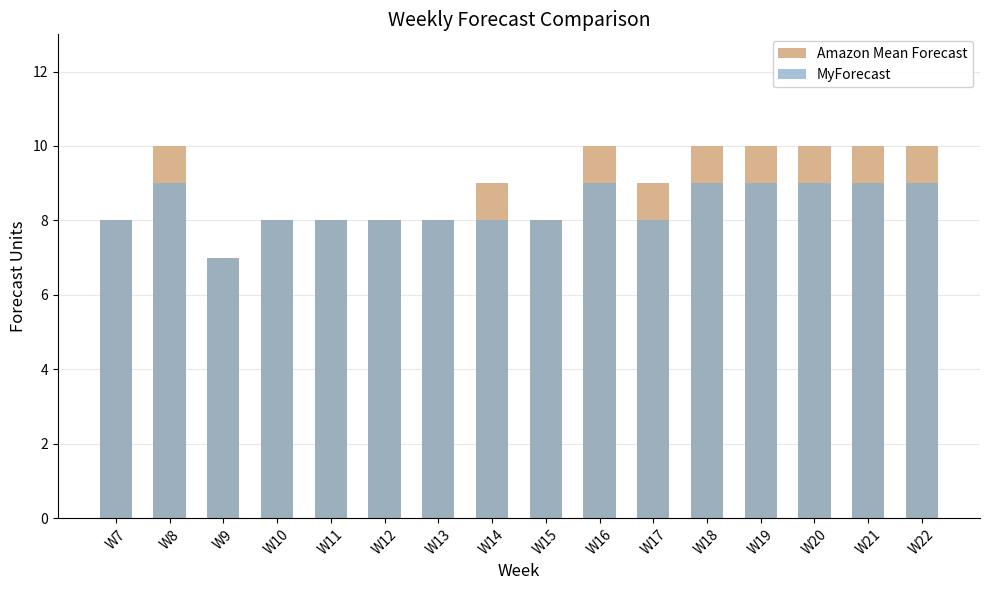

Rank the series at W9 from lowest to highest value.

Amazon Mean Forecast, MyForecast